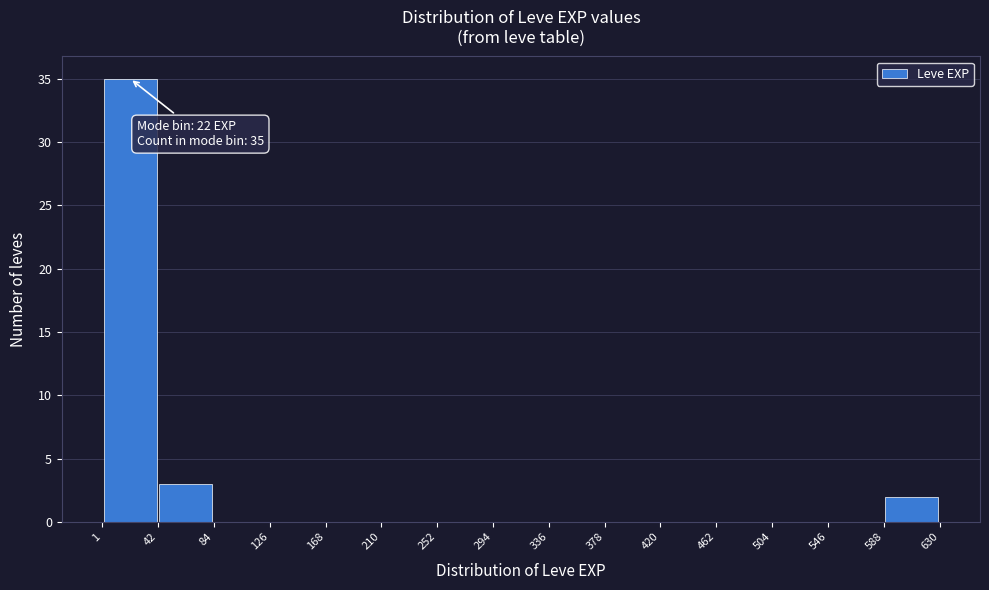

Which range on the x-axis has the tallest bar?

1 to 42